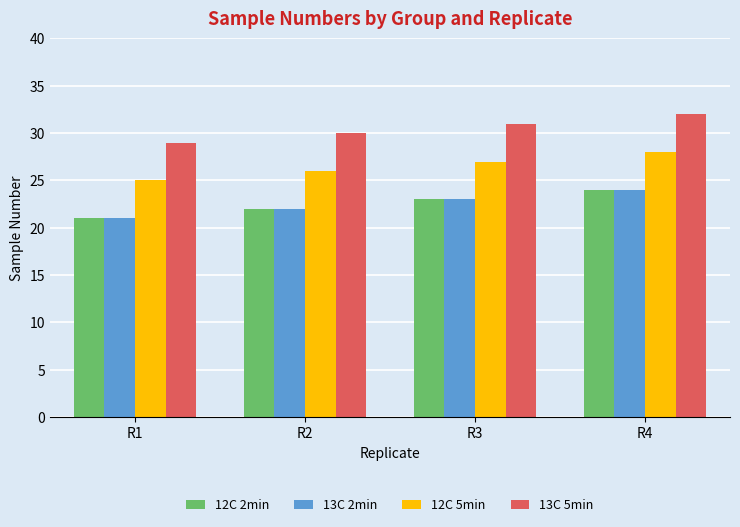

Reading right to left, transcribe all the data shown in this chart.

12C 2min: R4=24	R3=23	R2=22	R1=21
13C 2min: R4=24	R3=23	R2=22	R1=21
12C 5min: R4=28	R3=27	R2=26	R1=25
13C 5min: R4=32	R3=31	R2=30	R1=29